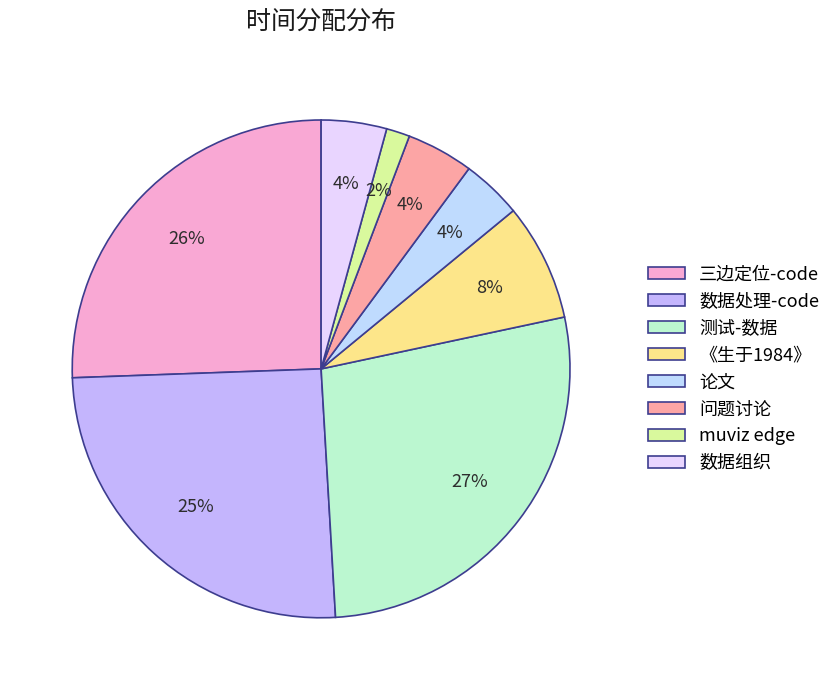

How many slices are in this pie chart?

8